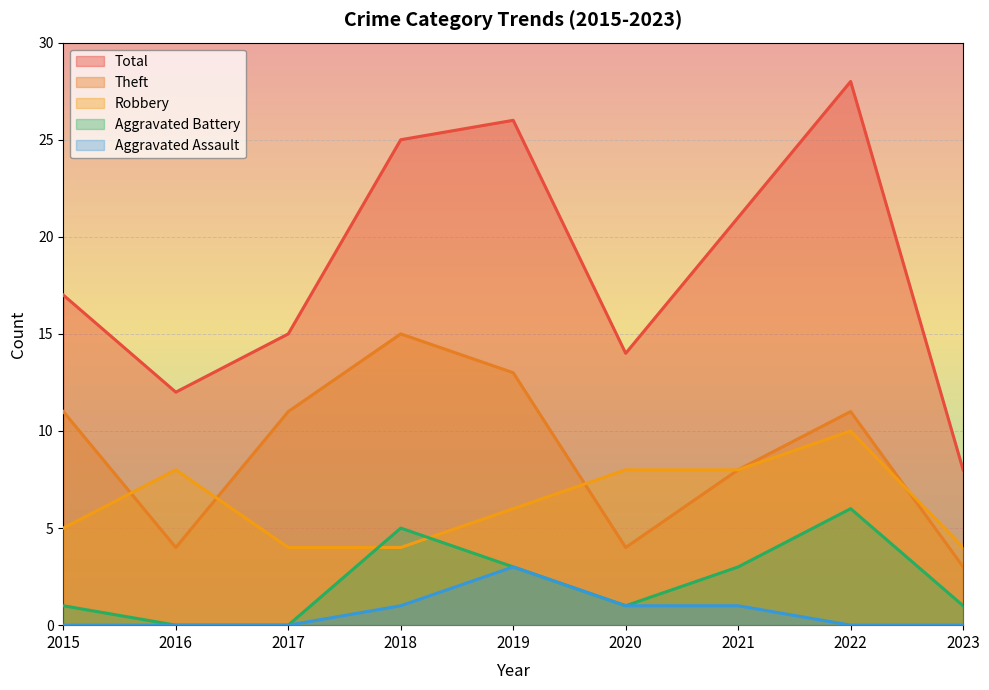

Reading right to left, transcribe all the data shown in this chart.

Robbery: 4	10	8	8	6	4	4	8	5
Theft: 3	11	8	4	13	15	11	4	11
Aggravated Battery: 1	6	3	1	3	5	0	0	1
Aggravated Assault: 0	0	1	1	3	1	0	0	0
Total: 8	28	21	14	26	25	15	12	17